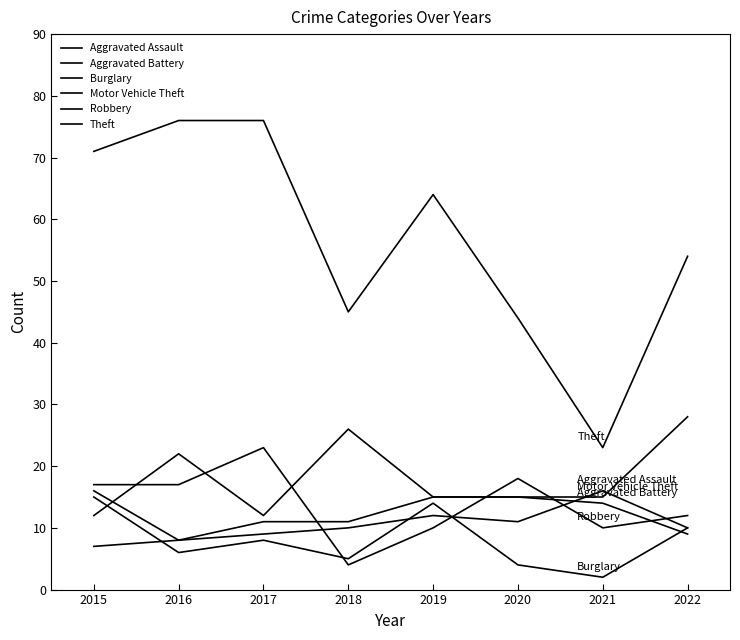

Between 2016 and 2020, which series saw the biggest shift?

Theft